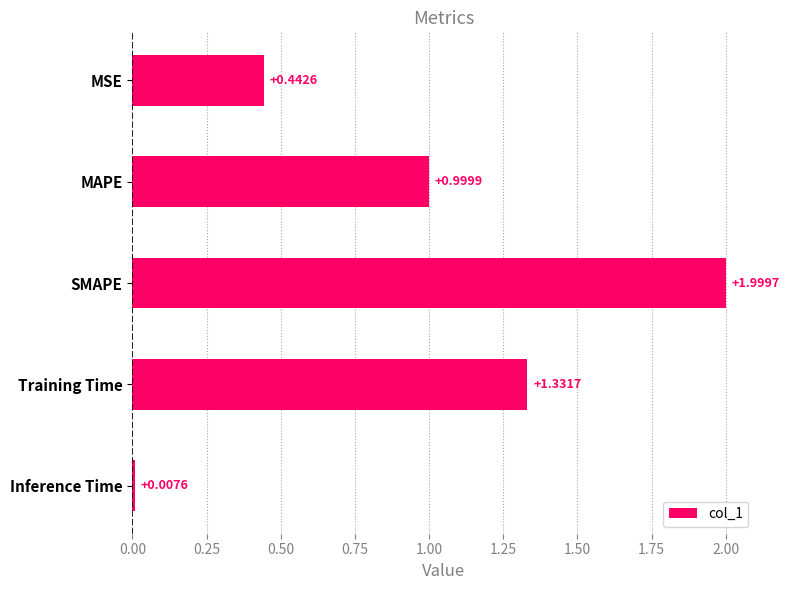

At which category does the chart reach its minimum across all series?

Inference Time